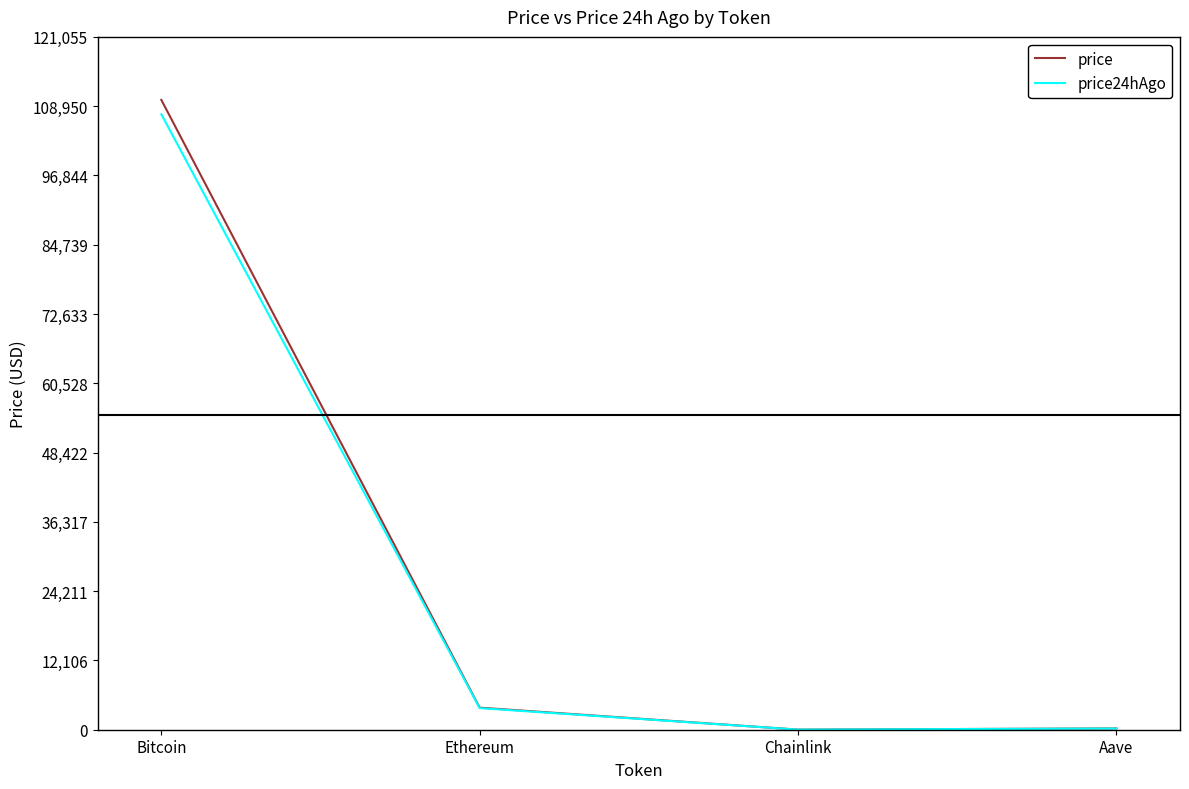

What is the difference between the maximum and second lowest values in the price series?

109826.0